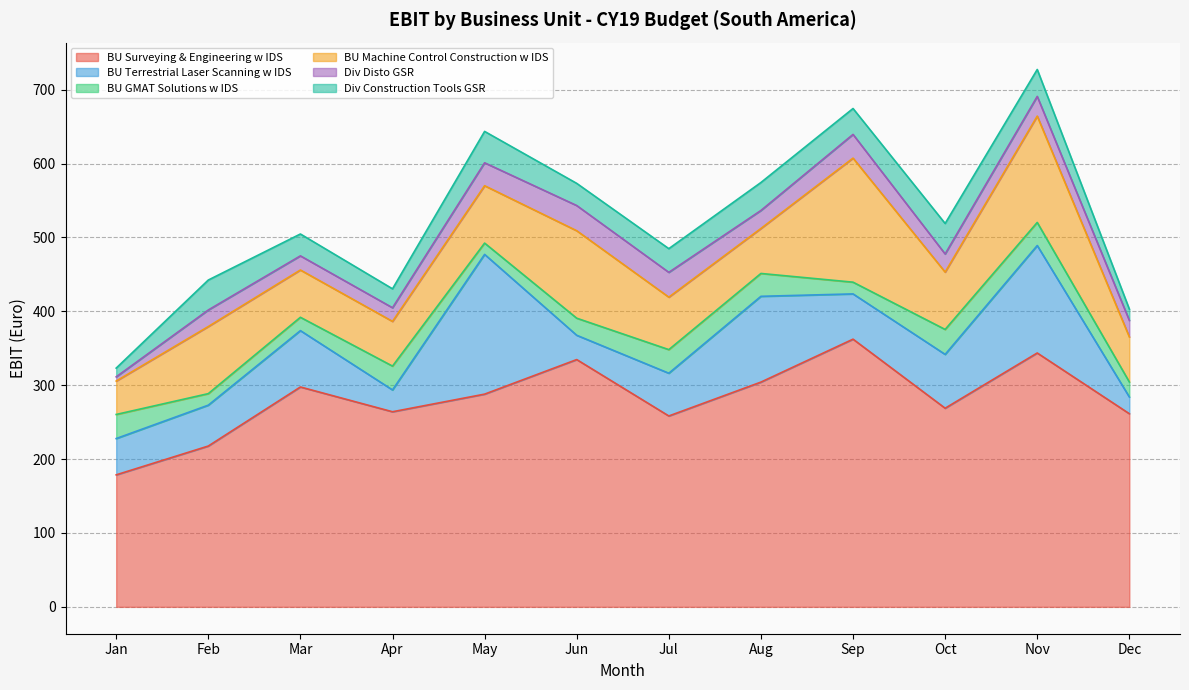

True or false: BU Terrestrial Laser Scanning w IDS has more than 1 interior local peaks.

True